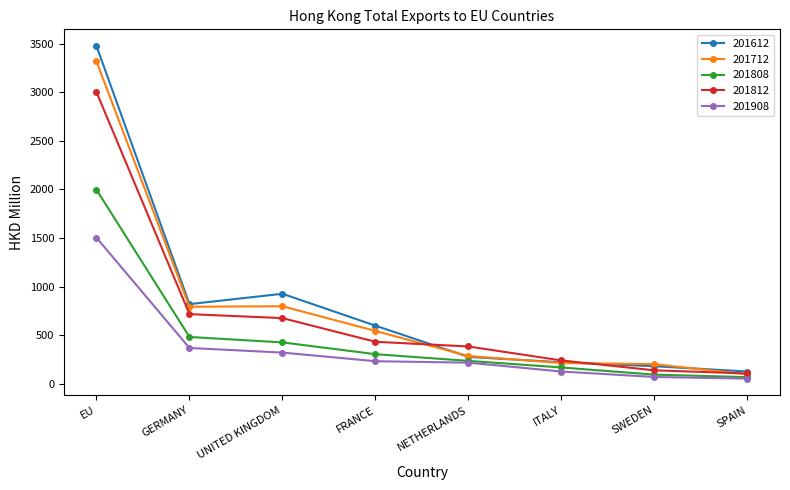

Where does the 201812 series first go above 430?

EU